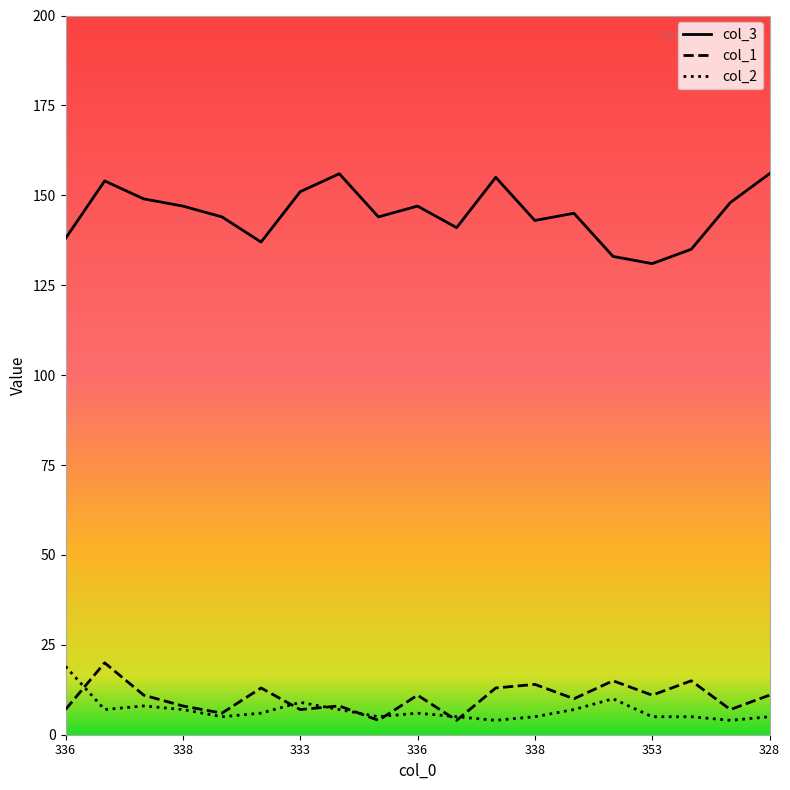

Which series has the largest total across all categories?

col_3